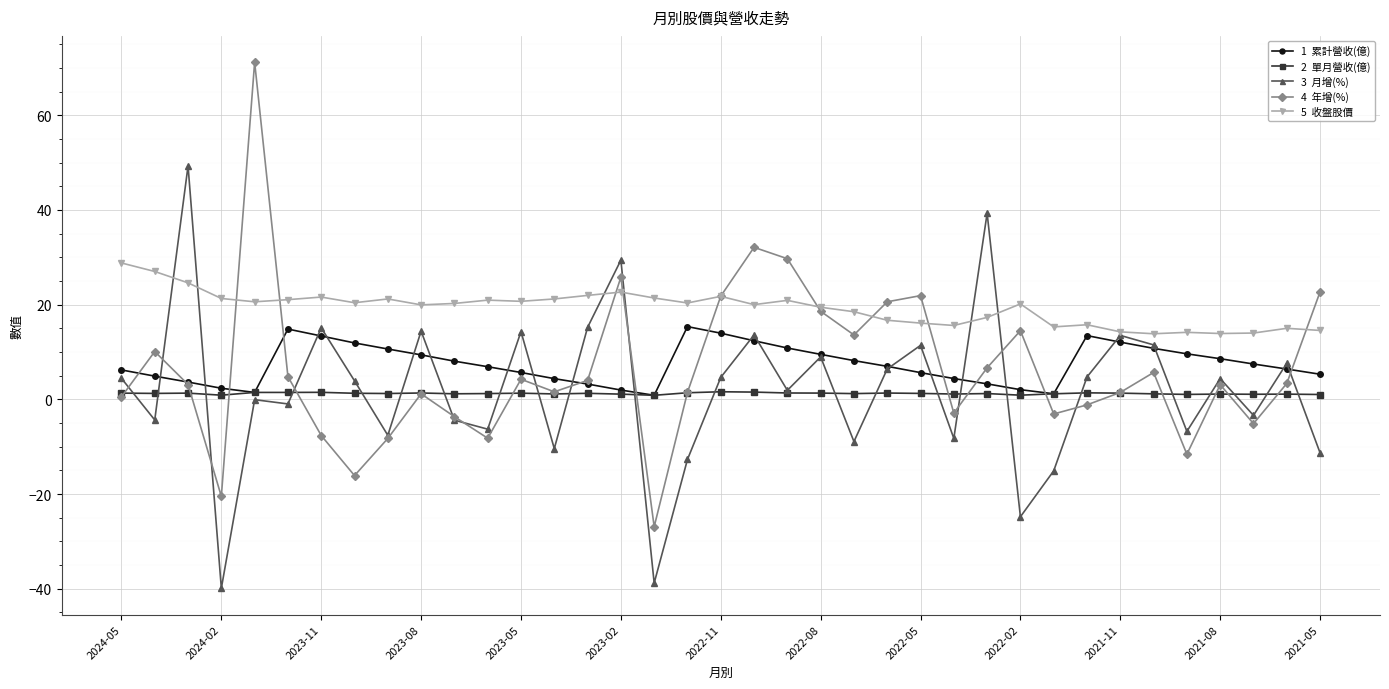

What is the maximum value shown in the chart?

71.2